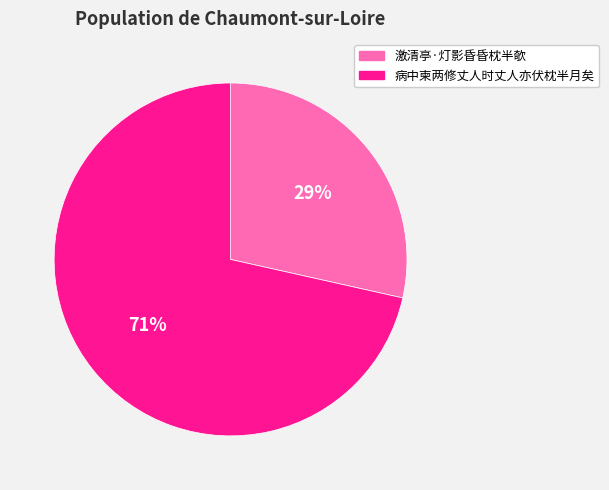

To the nearest percent, what is the average slice percentage?

50%